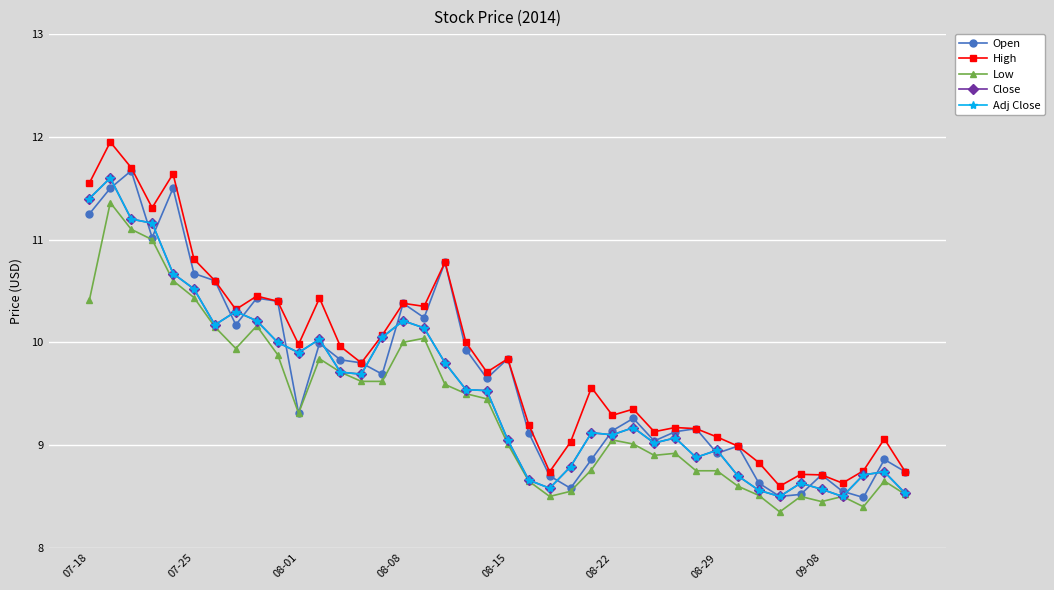

Is this an area chart (filled region under the line)?

No